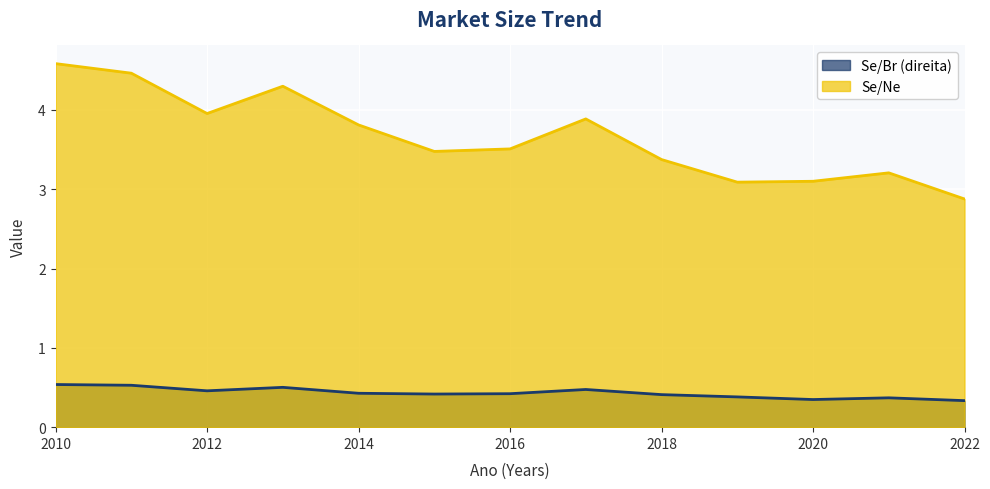

Reading left to right, list all the values displayed in this chart.

Se/Br (direita): 2010=0.5	2011=0.5	2012=0.5	2013=0.5	2014=0.4	2015=0.4	2016=0.4	2017=0.5	2018=0.4	2019=0.4	2020=0.3	2021=0.4	2022=0.3
Se/Ne: 2010=4.6	2011=4.5	2012=4.0	2013=4.3	2014=3.8	2015=3.5	2016=3.5	2017=3.9	2018=3.4	2019=3.1	2020=3.1	2021=3.2	2022=2.9